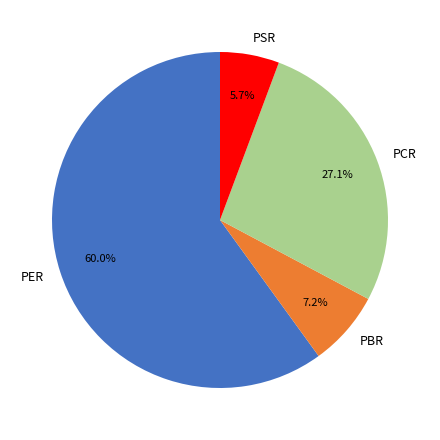

Which category has the biggest portion of the pie?

PER